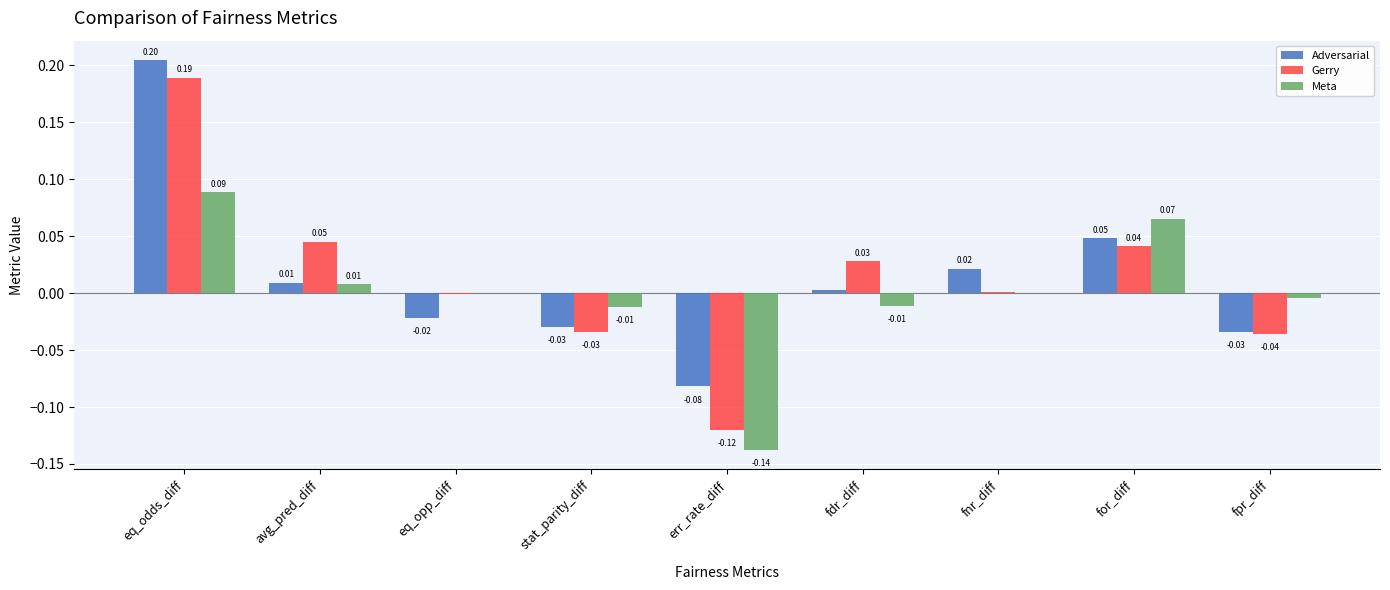

What are all the series names shown in the legend?

Adversarial, Gerry, Meta